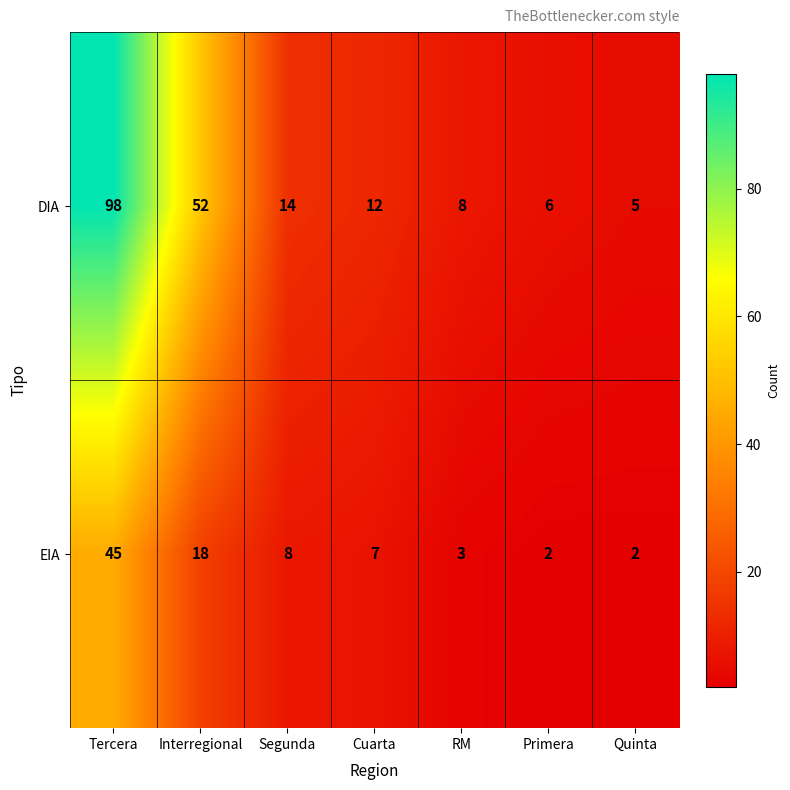

Where does the EIA series first go above 7?

Tercera